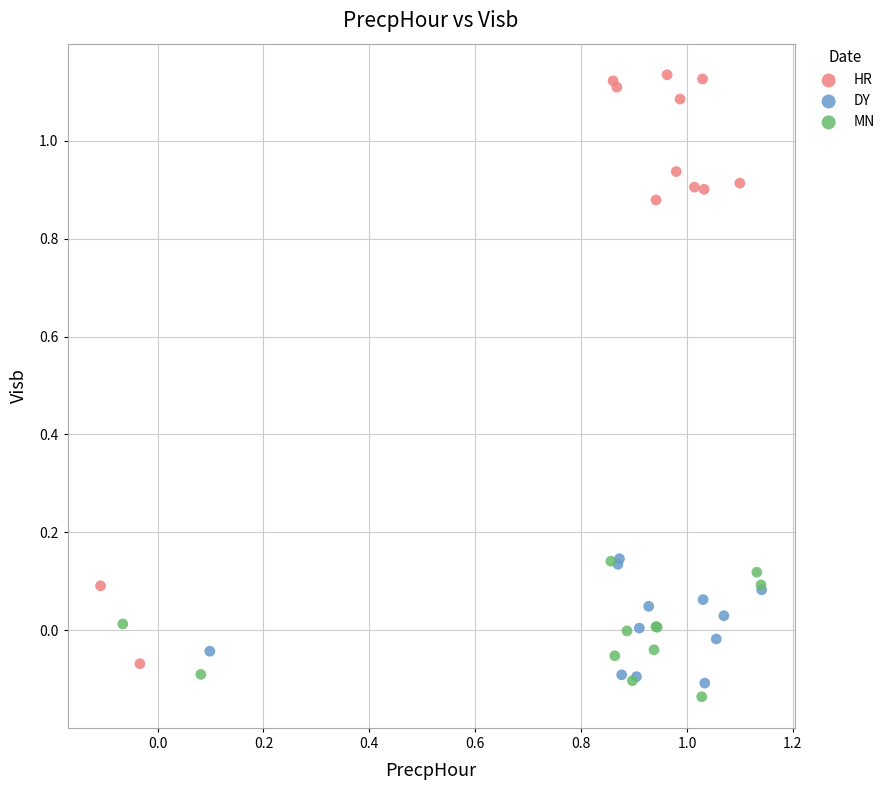

Which series contains the highest Y value?

HR